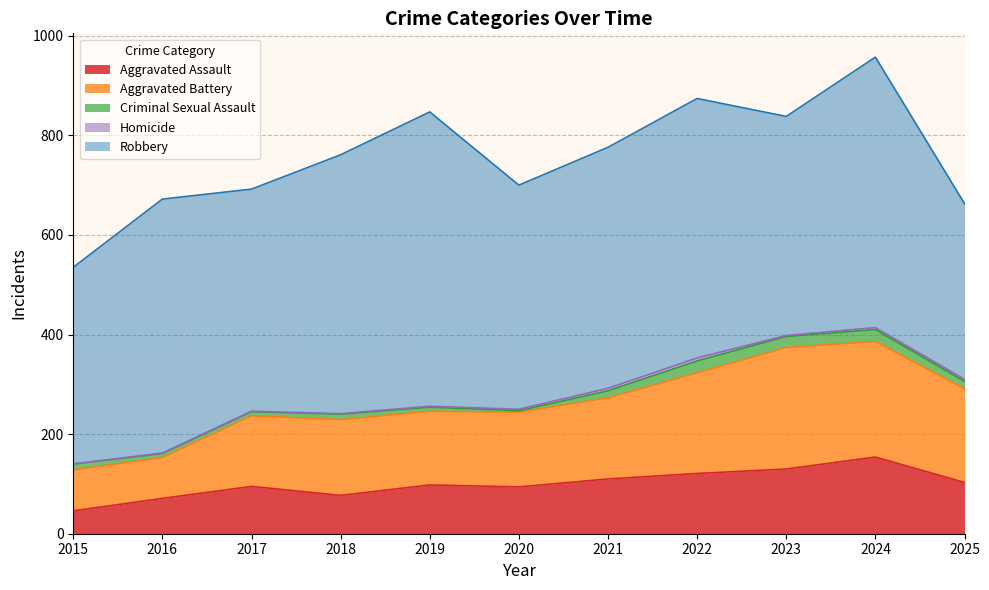

At which label is Robbery closest to 472?

2021